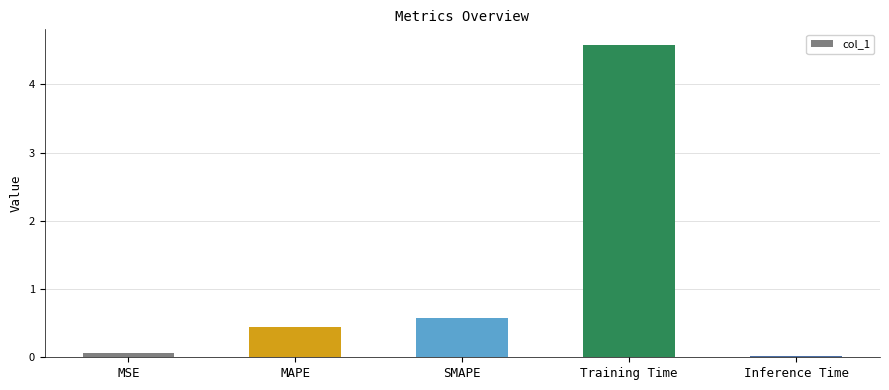

Rank the categories by value from lowest to highest.

Inference Time, MSE, MAPE, SMAPE, Training Time